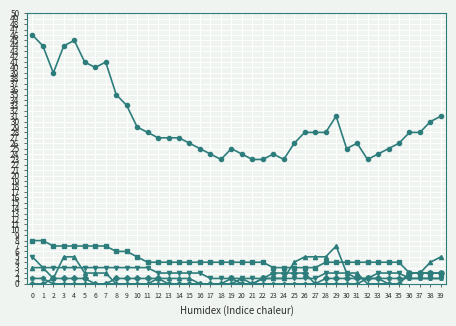

How many lines are shown in the chart?

6